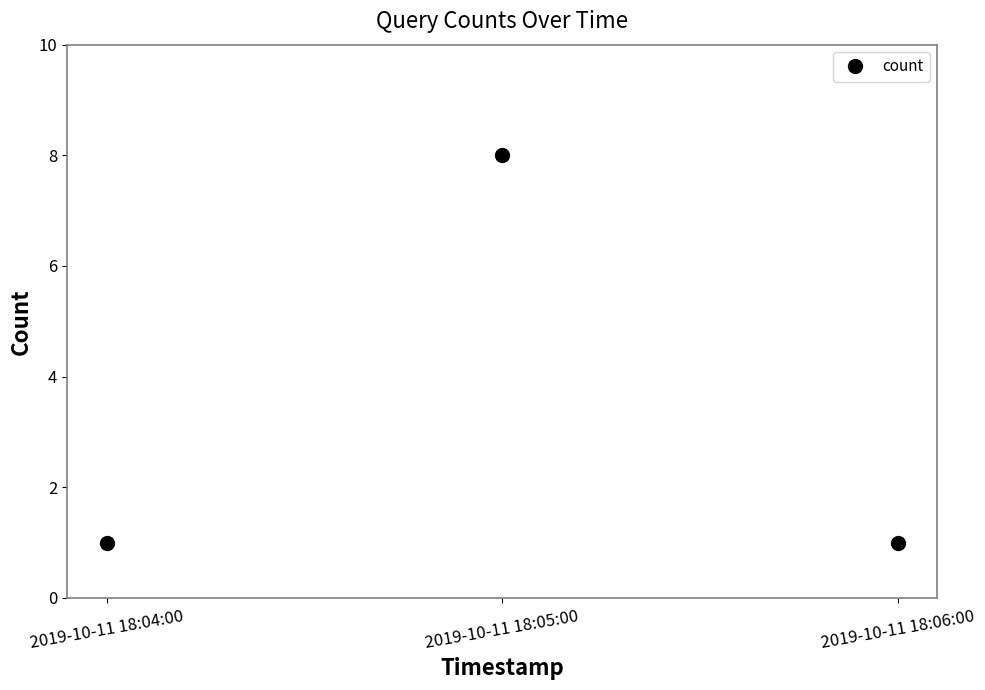

What position from the left is 2019-10-11 18:04:00?

1